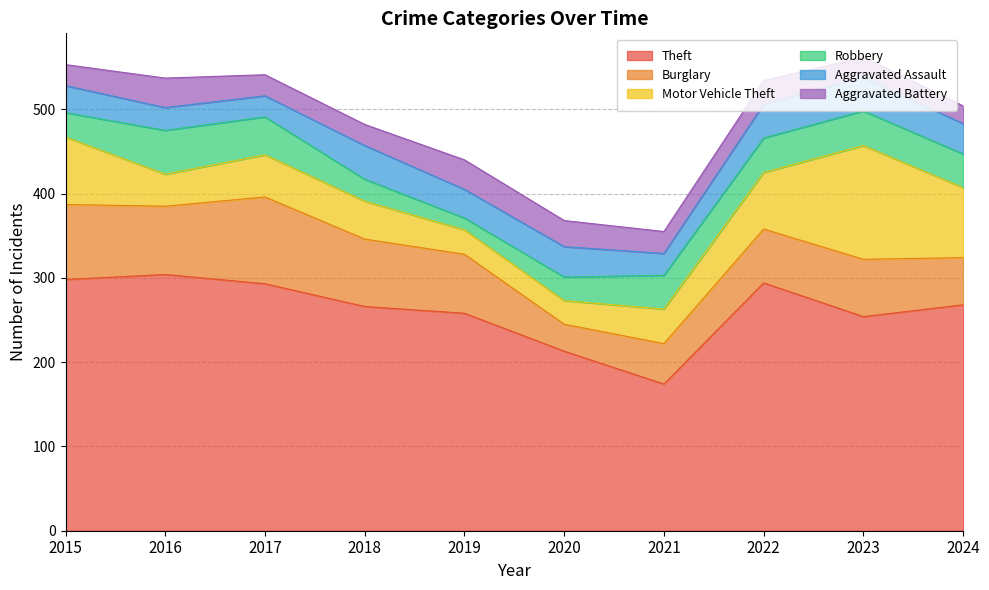

What is the minimum value shown in the chart?

14